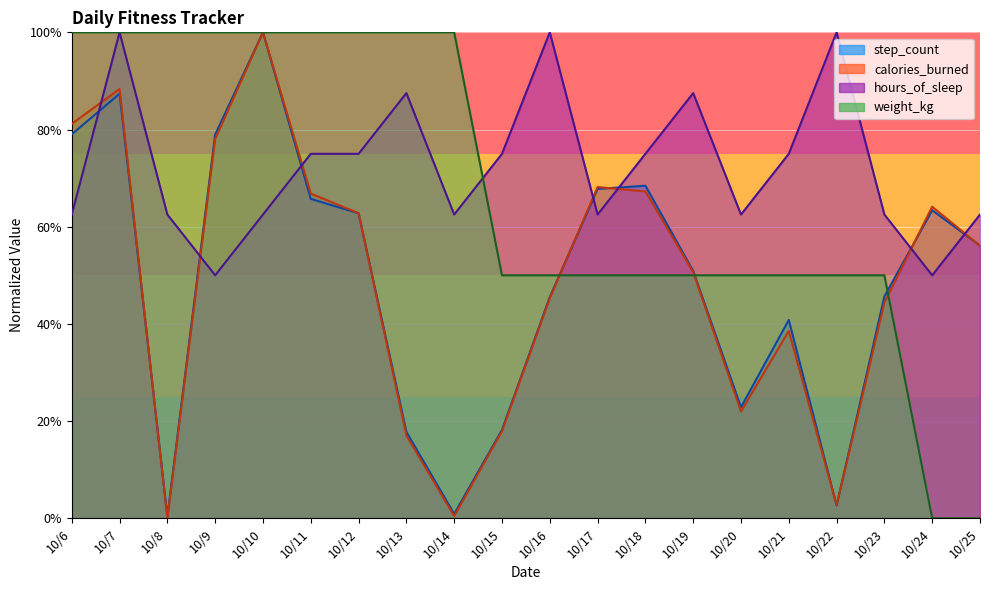

How many intersections are there between calories_burned and step_count?

8